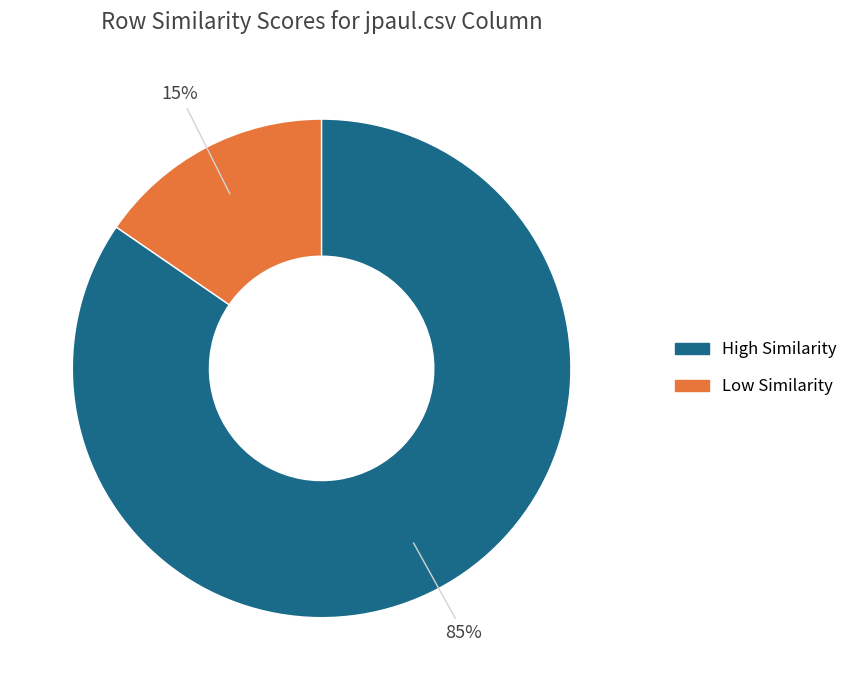

To the nearest percent, what is the average slice percentage?

50%